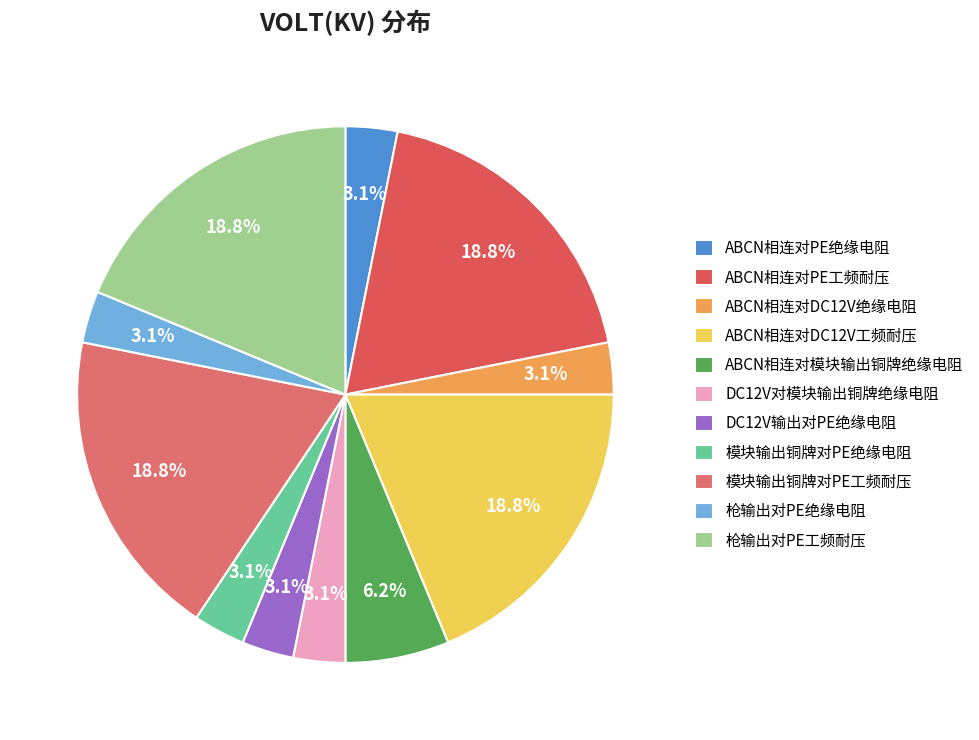

How many segments does this pie chart have?

11